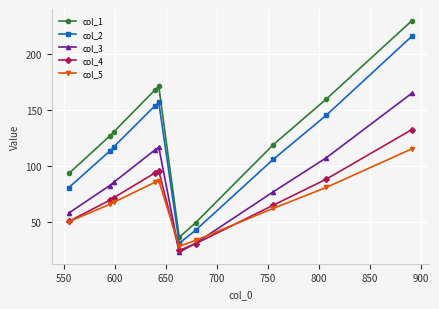

Rank the series by their maximum value, from highest to lowest.

col_1, col_2, col_3, col_4, col_5